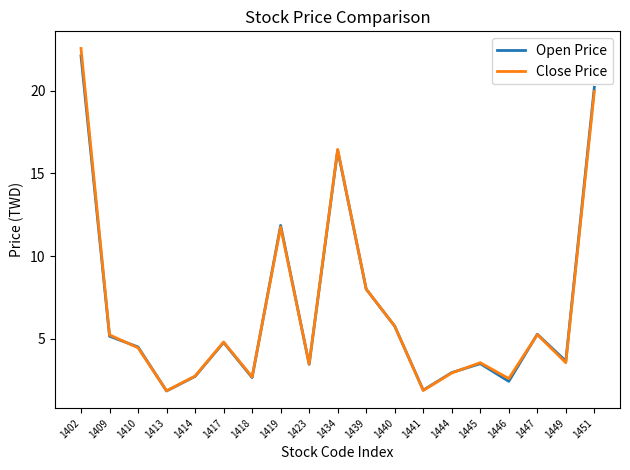

What is the approximate value of Open Price at 1439?

8.0